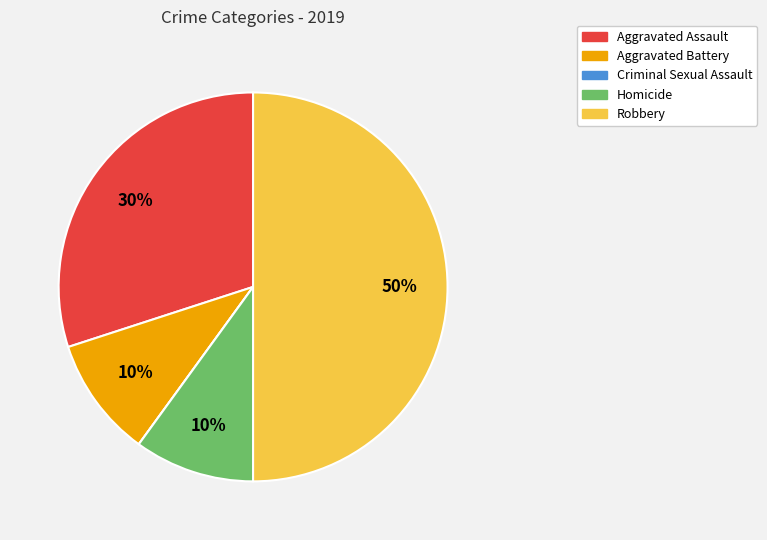

Is the sum of Aggravated Assault and Aggravated Battery greater than half?

No